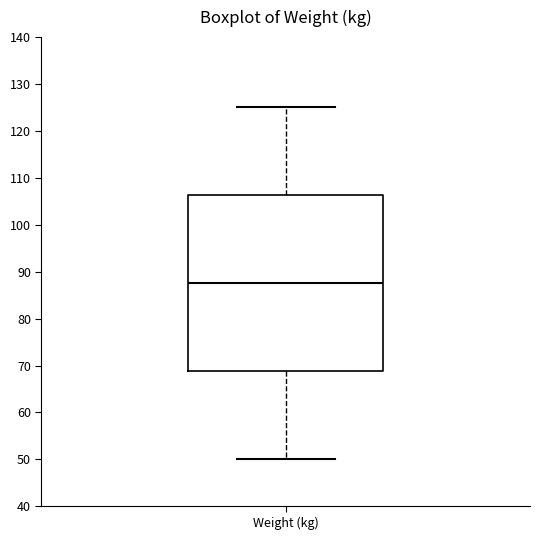

Transcribe this box plot: give where the median line is, the range the box spans, and where the two whiskers end, as read against the y-axis. The values are not printed on the chart, so give them approximately, as read against the axis.

median 88, box 69 to 106, whiskers 50 to 125